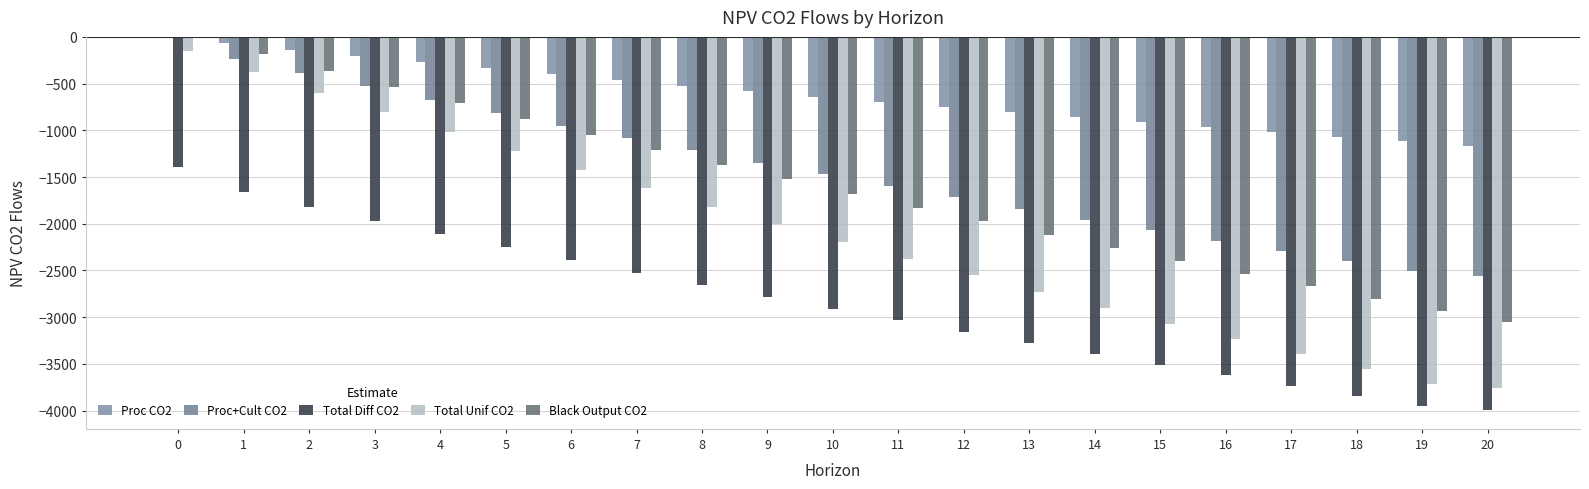

What are all the series names shown in the legend?

Proc CO2, Proc+Cult CO2, Total Diff CO2, Total Unif CO2, Black Output CO2